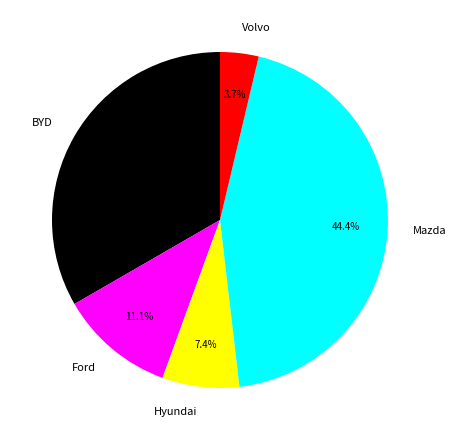

True or false: Mazda accounts for 44% of the total.

True